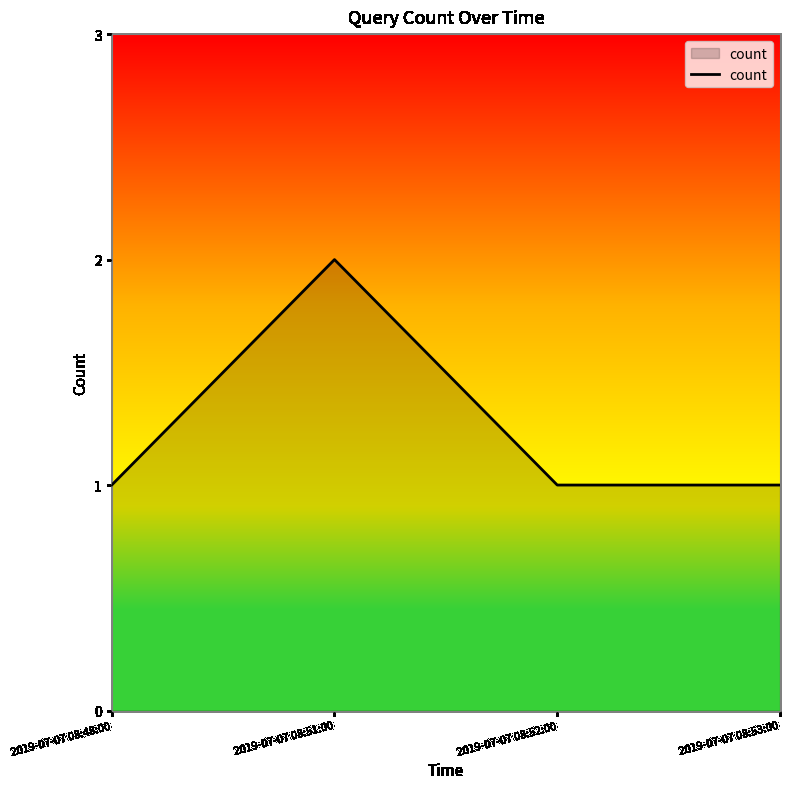

Count the values in the range 1 to 2.

4